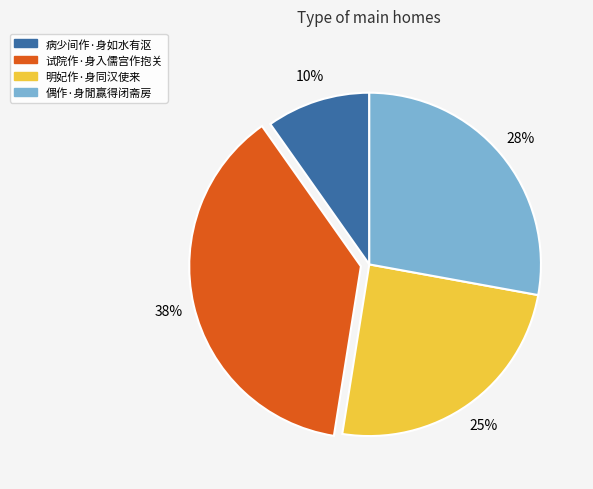

What percentage is the 明妃作·身同汉使来 slice, to the nearest percent?

25%